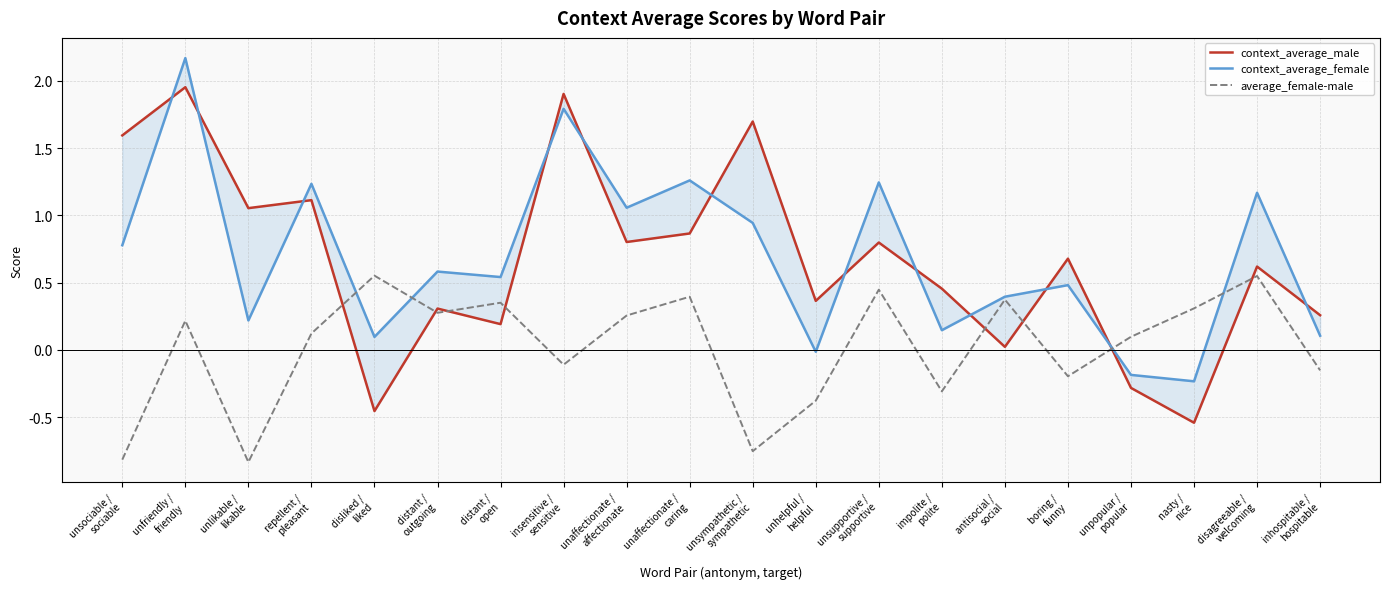

What is the value of the average_female-male point at the 15th from the left?

0.4